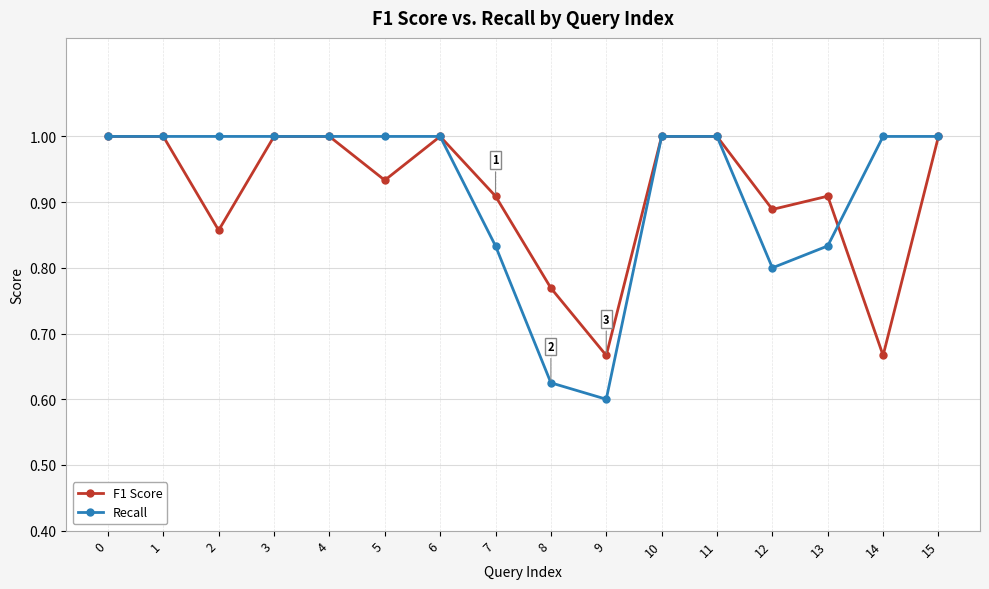

Which series has the widest spread of values?

Recall